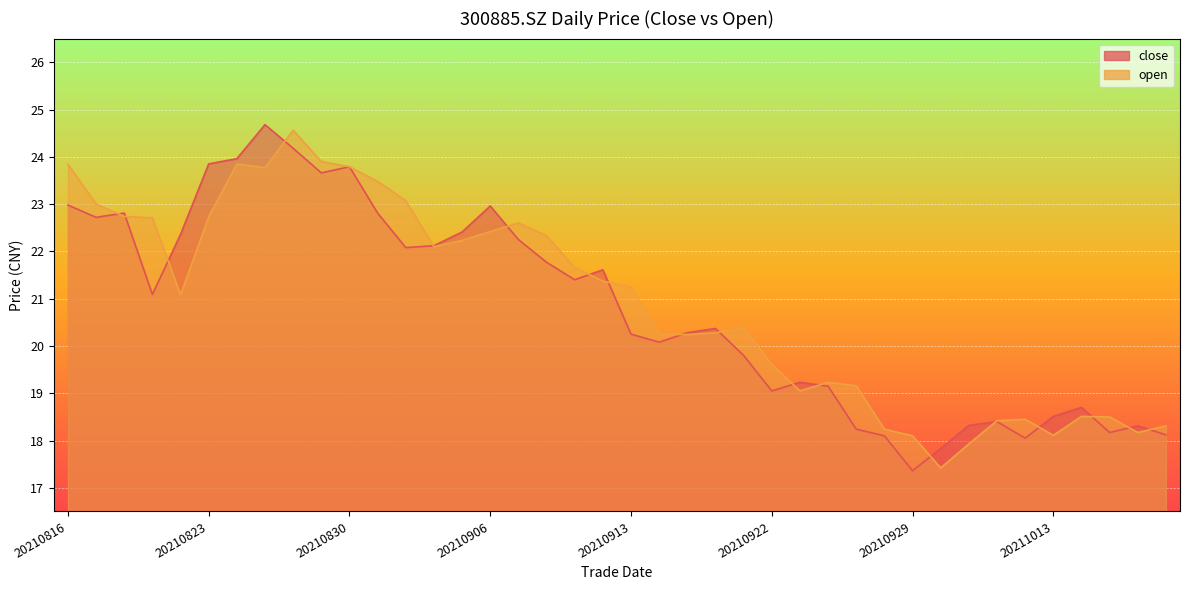

Count the number of data series in this chart.

2